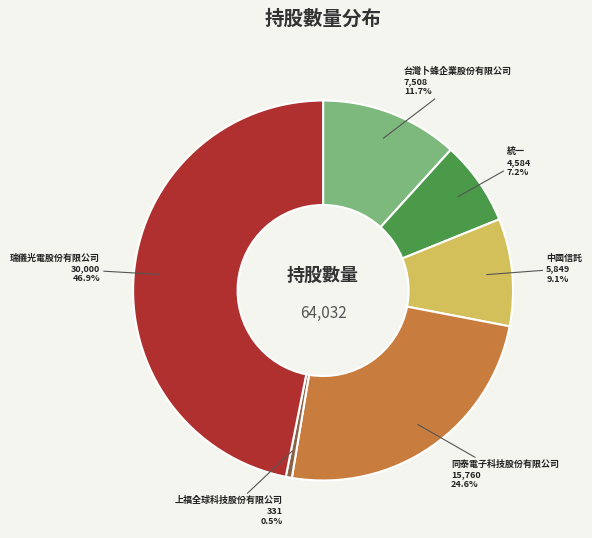

Combined, what portion of the pie is 瑞儀光電股份有限公司 and 上福全球科技股份有限公司?

47.4%